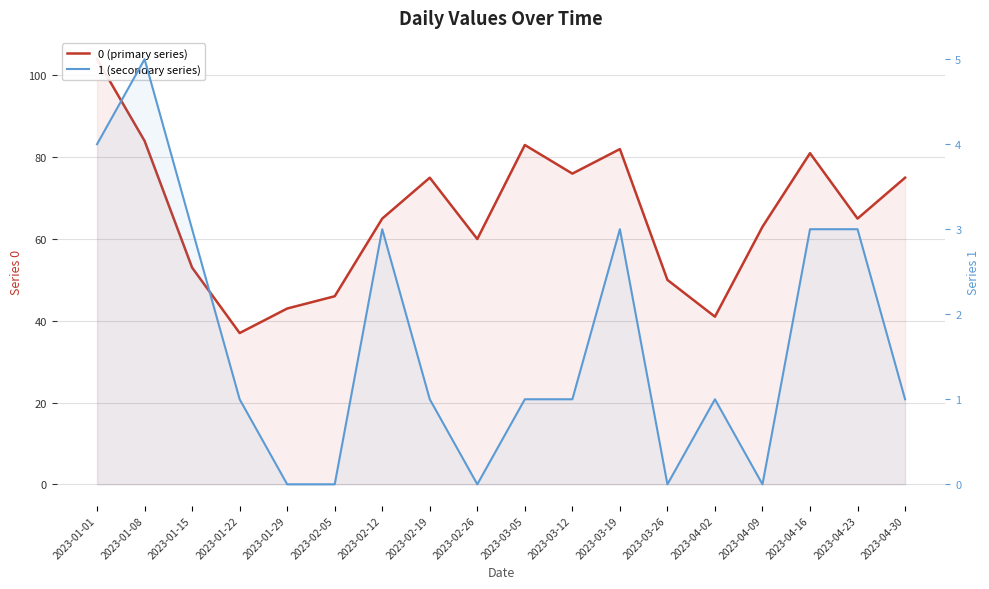

What is the average value of the 0 (primary series) series?

66